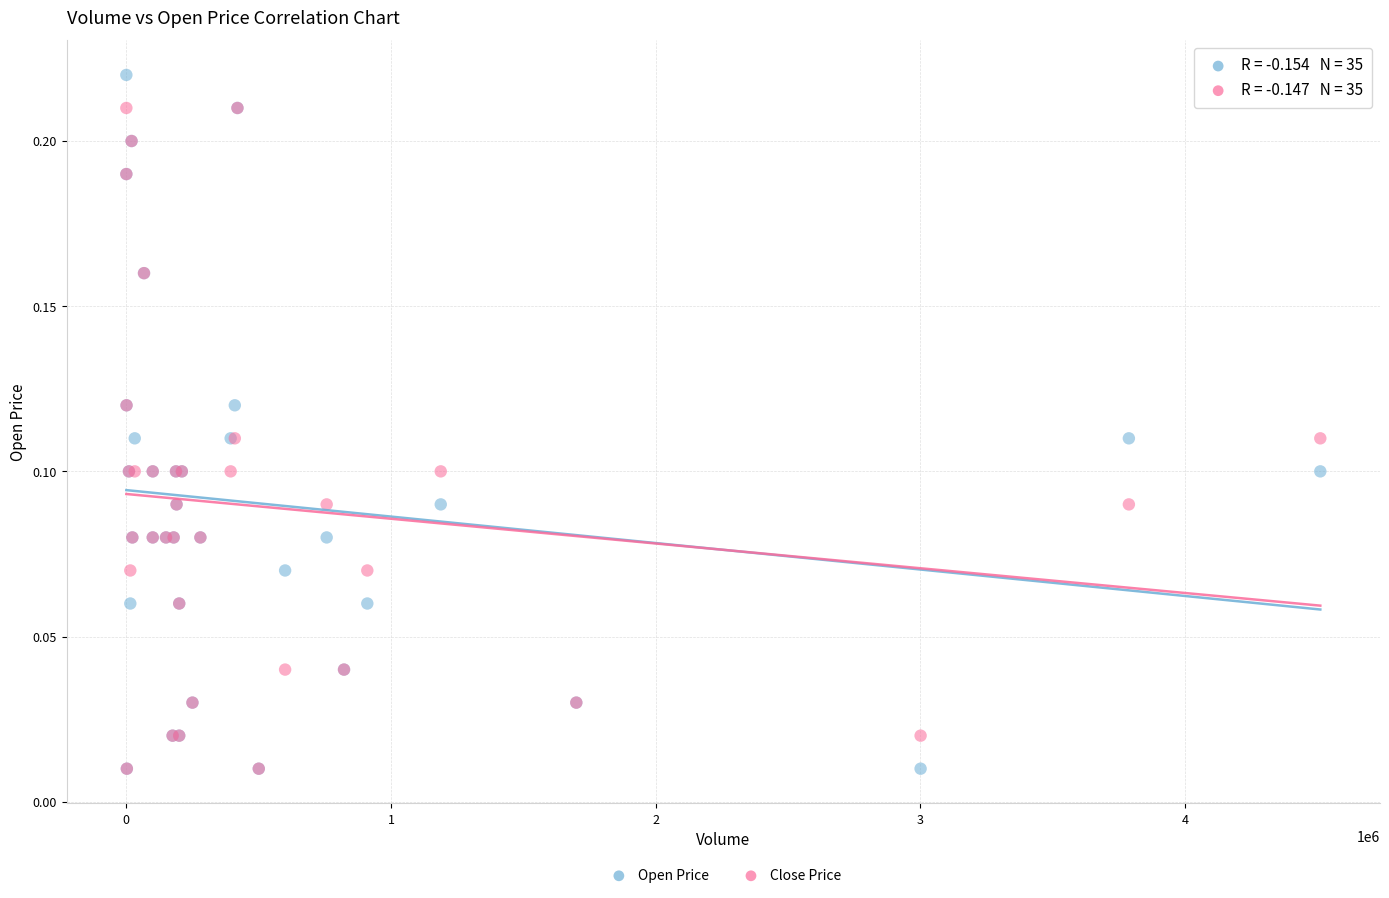

Which series contains the highest Y value?

Open Price